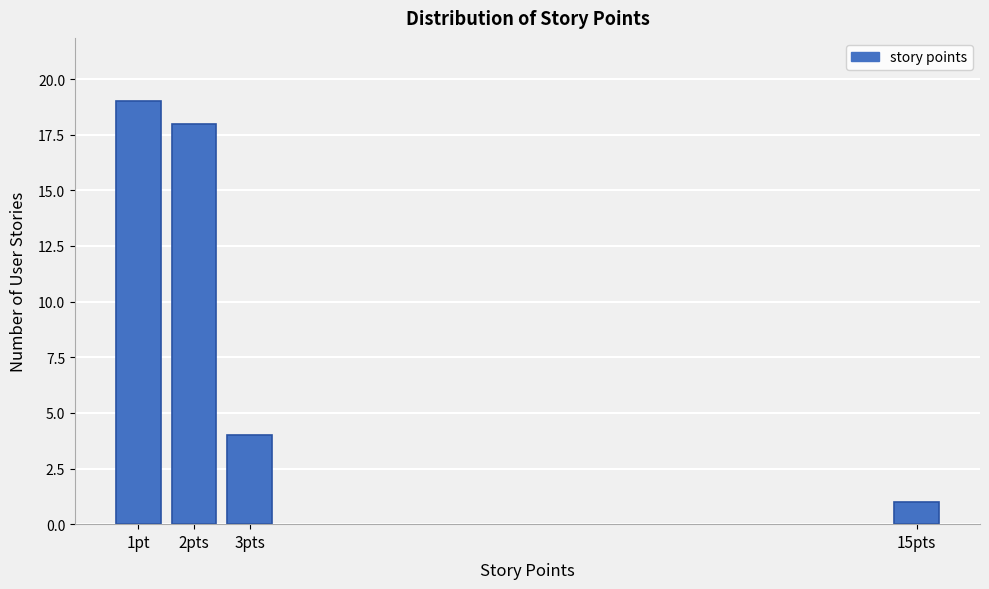

Reading left to right, extract all data points from this chart.

19	18	4	1